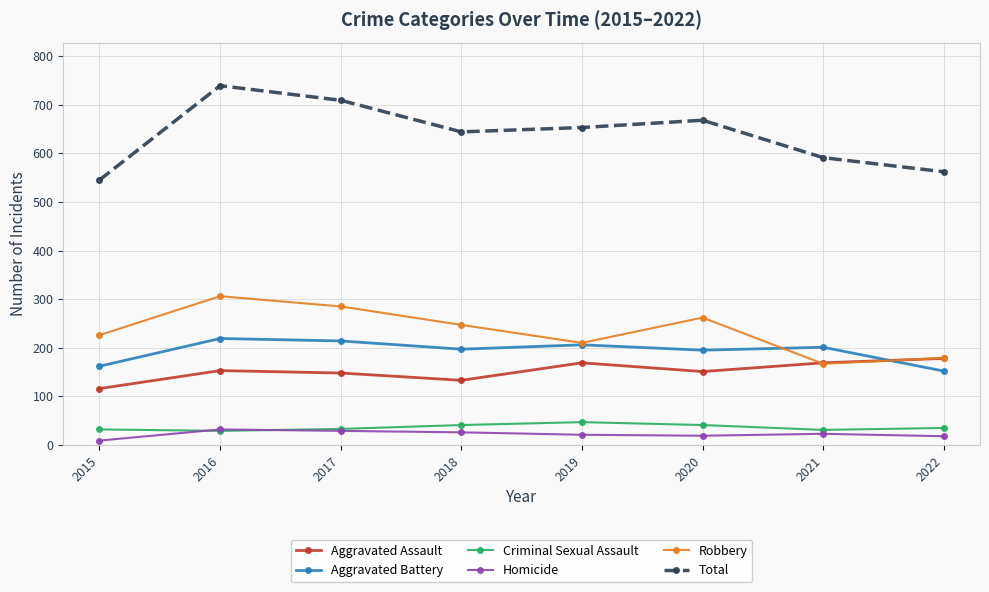

True or false: Aggravated Assault and Homicide intersect in this chart.

False